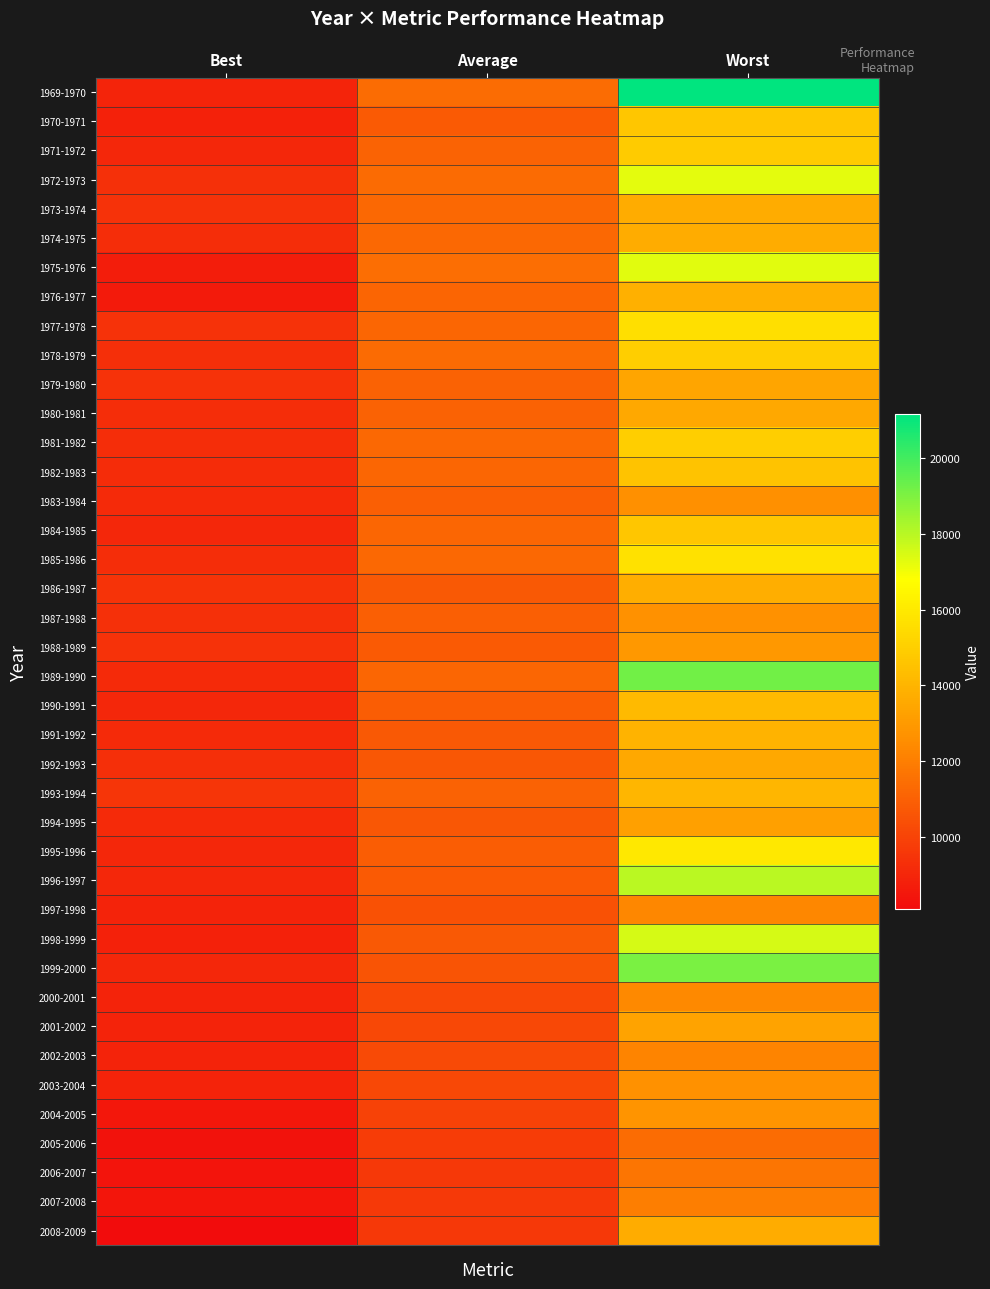

At how many categories does at least one series exceed 15067?

1